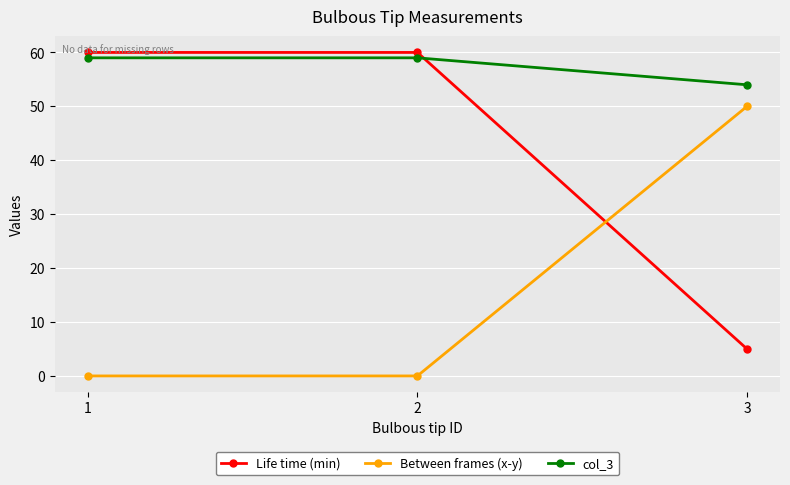

Is the value of Life time (min) at 2 greater than the value of col_3 at 1?

Yes